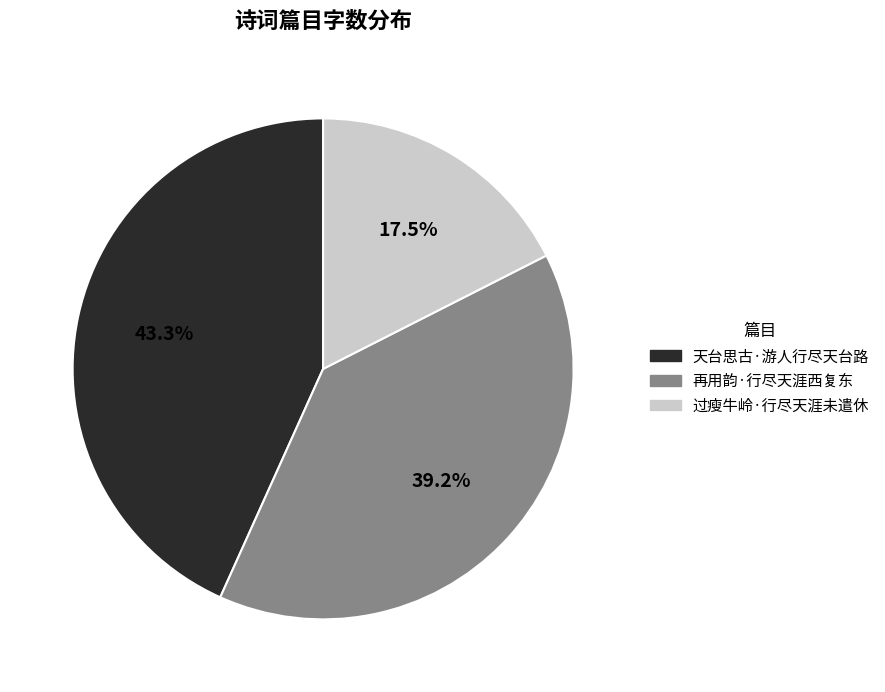

Combined, what portion of the pie is 再用韵·行尽天涯西复东 and 天台思古·游人行尽天台路?

82.5%